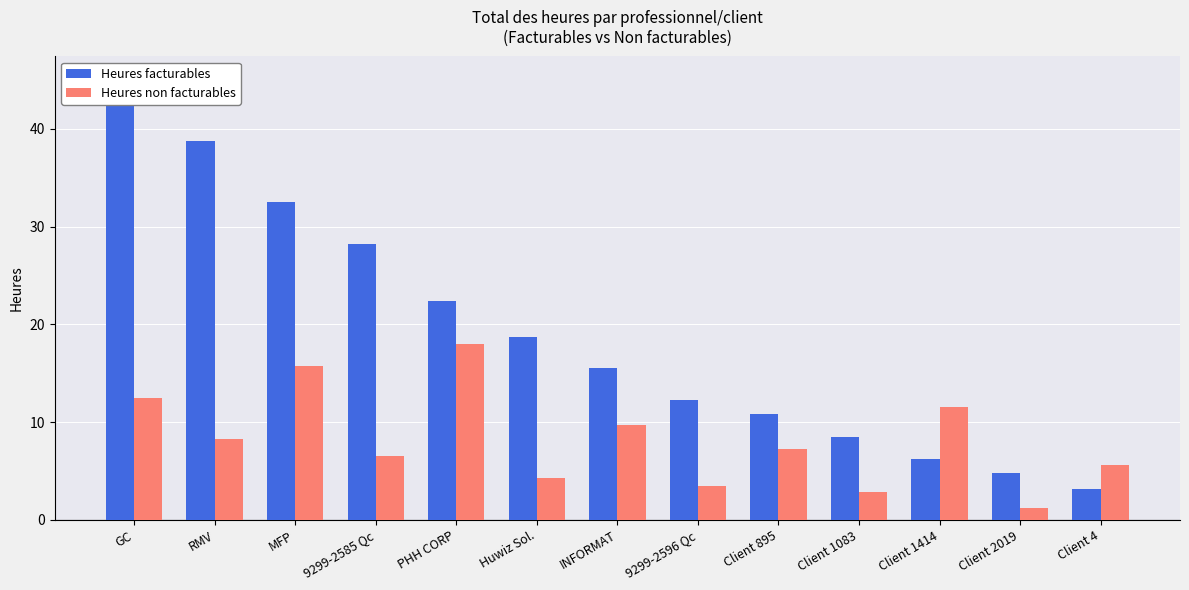

What is the difference between the highest and lowest values at Client 2019?

3.5